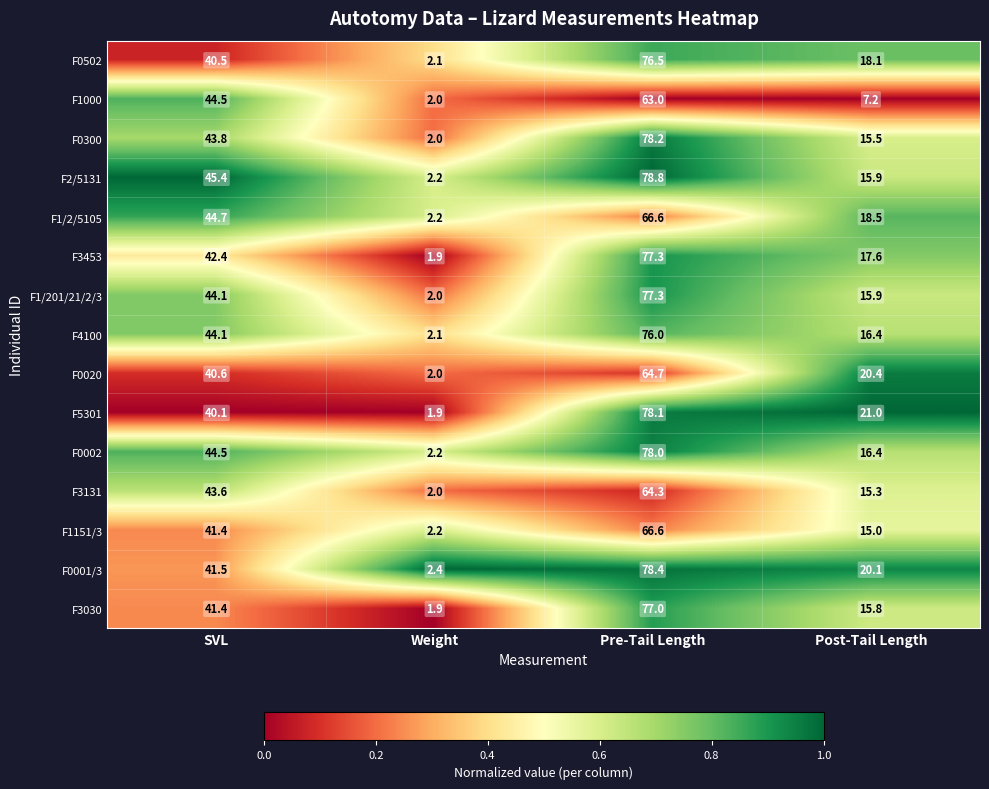

What is the sum of the F0300 values at Weight and Post-Tail Length?

17.5